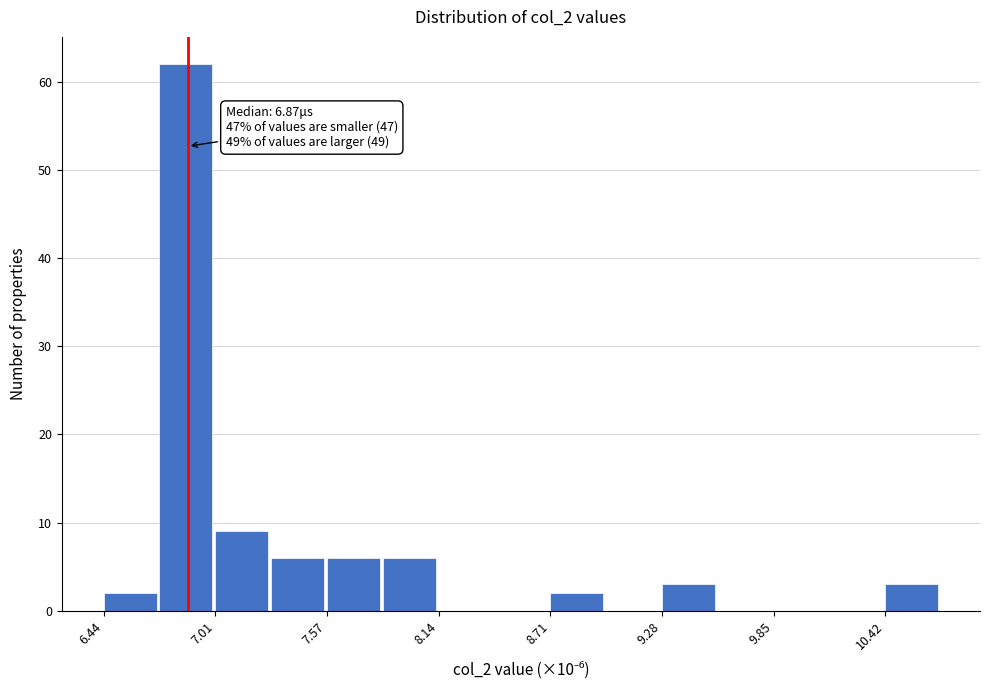

Around what value on the x-axis is the tallest bar? Give the approximate position of its centre, as read against the axis.

6.9